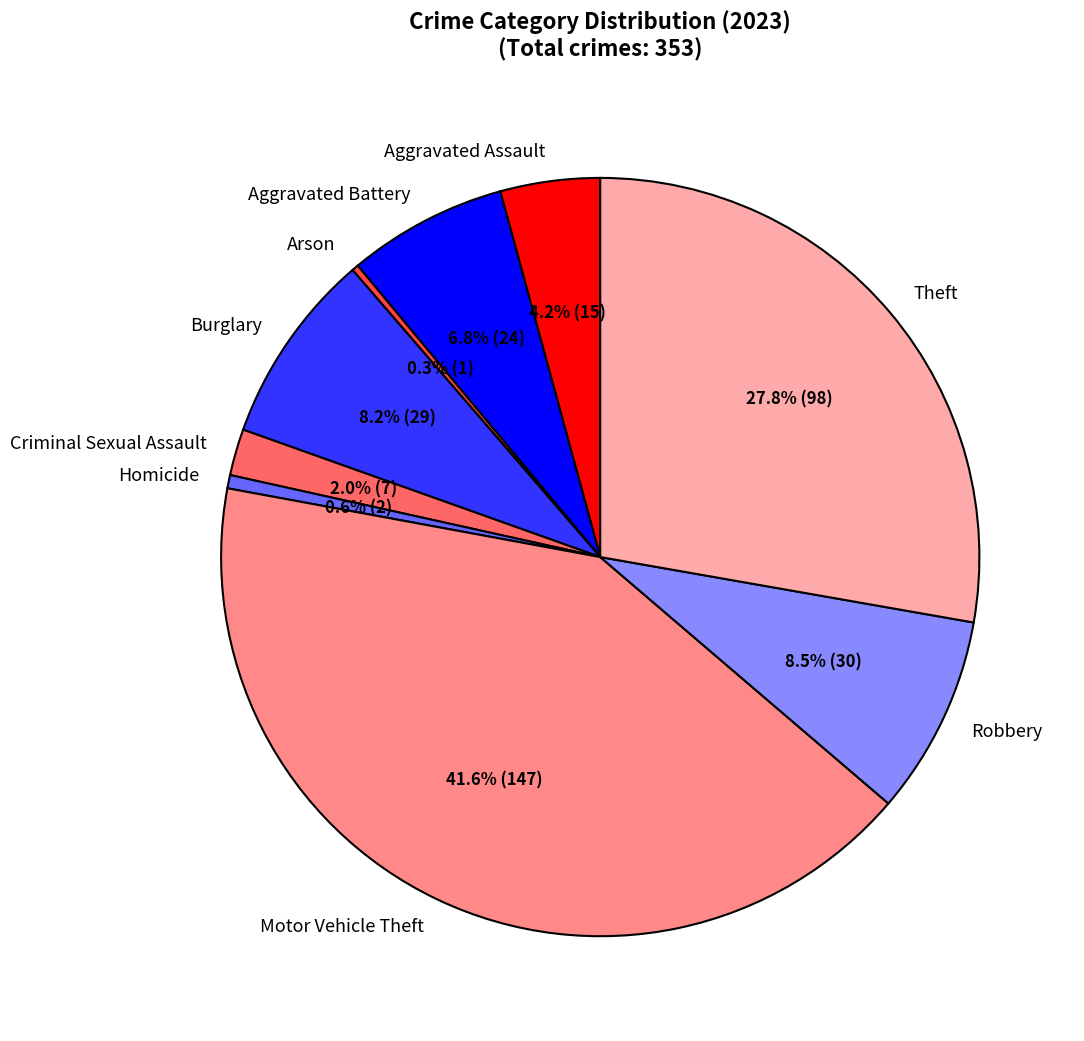

Which has a higher value, Robbery or Criminal Sexual Assault?

Robbery